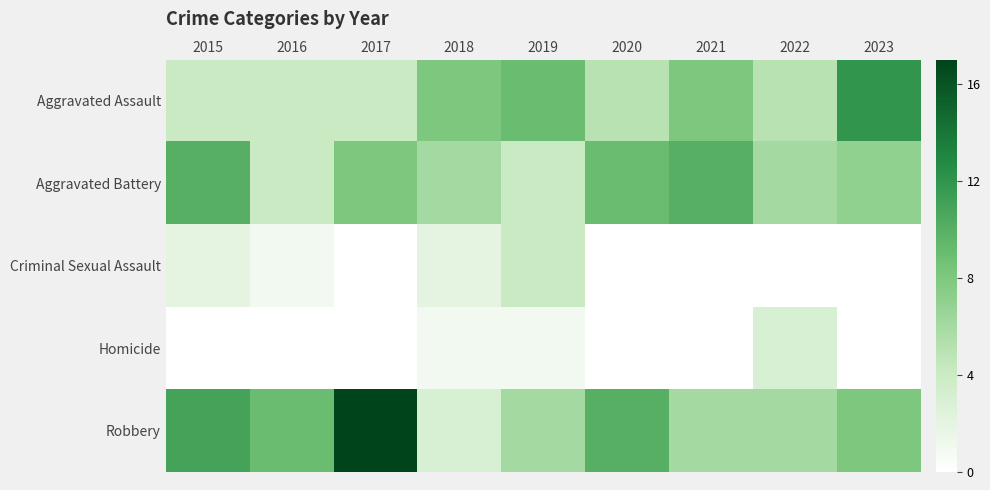

What is the total value across all series at 2022?

20